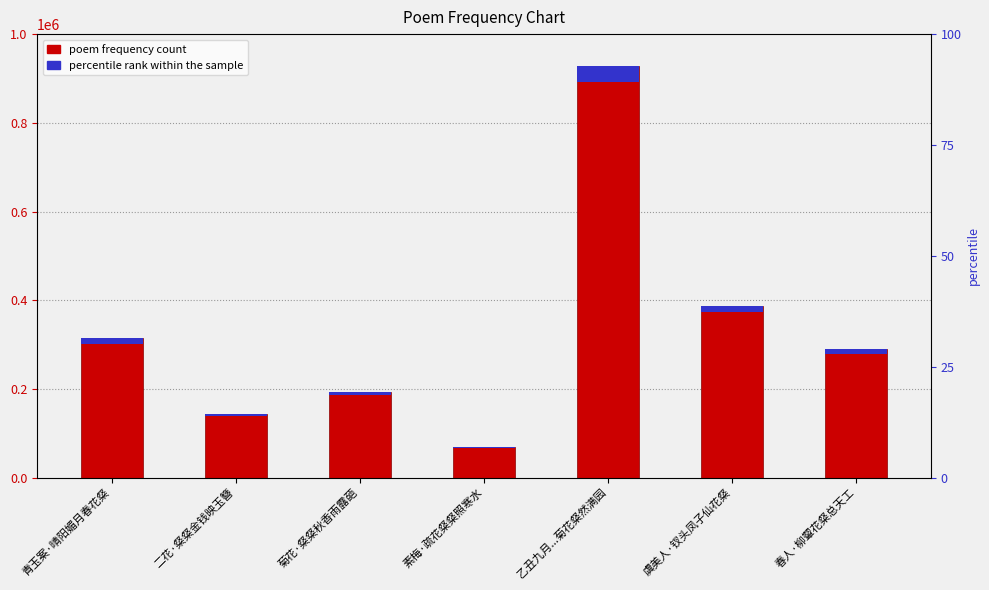

Rank the categories by value from lowest to highest.

素梅·疏花粲粲照寒水, 二花·粲粲金钱映玉簪, 菊花·粲粲秋香雨露葩, 春人·柳颦花粲总天工, 青玉案·晴阳媚月春花粲, 虞美人·钗头凤子仙花粲, 乙丑九月...菊花粲然满园